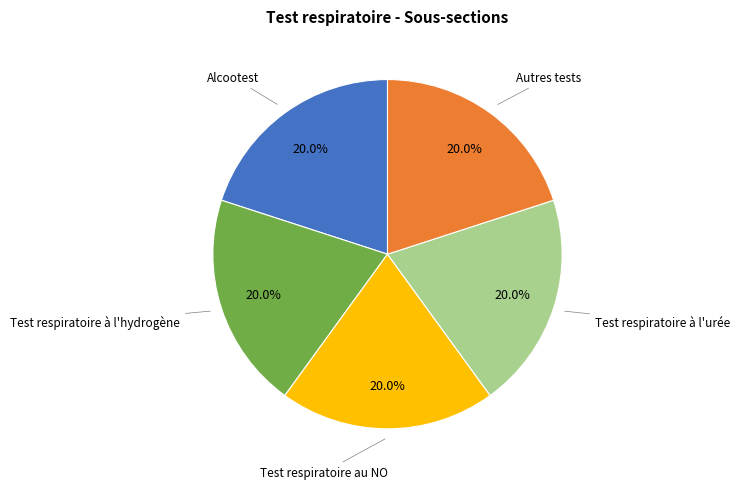

The Autres tests slice represents 40% of the pie. True or false?

False